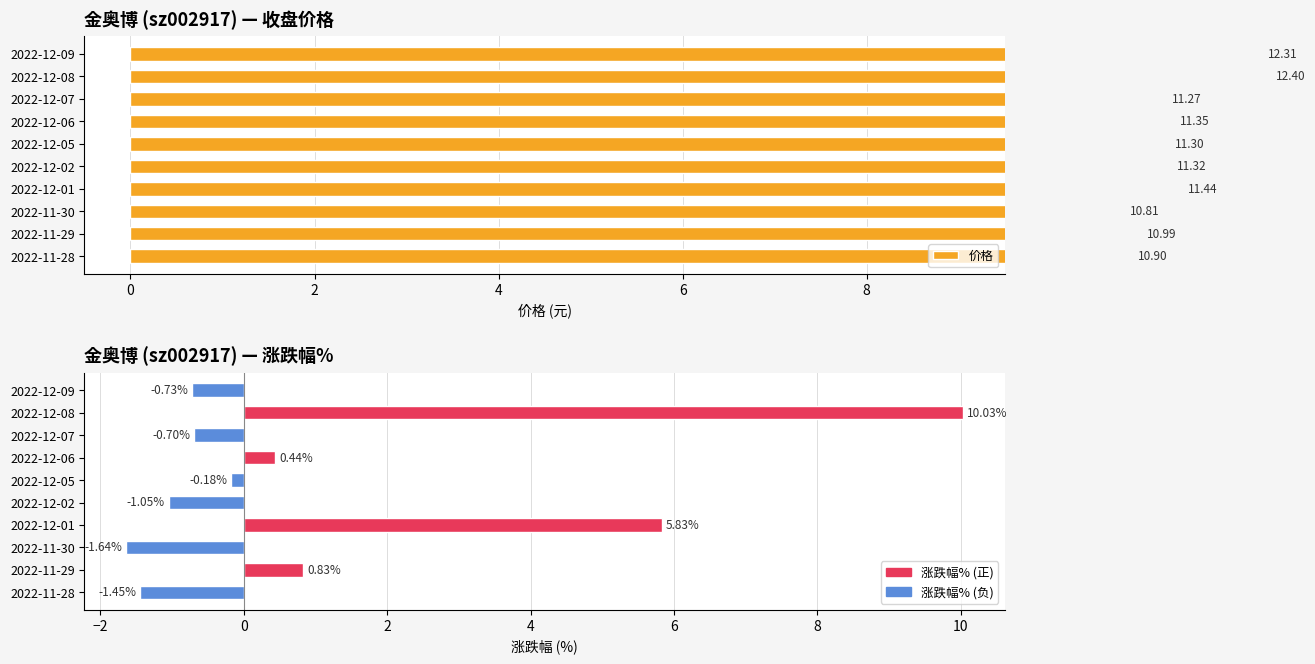

The 涨跌幅% series shows -0.2 at 2022-12-05. True or false?

True